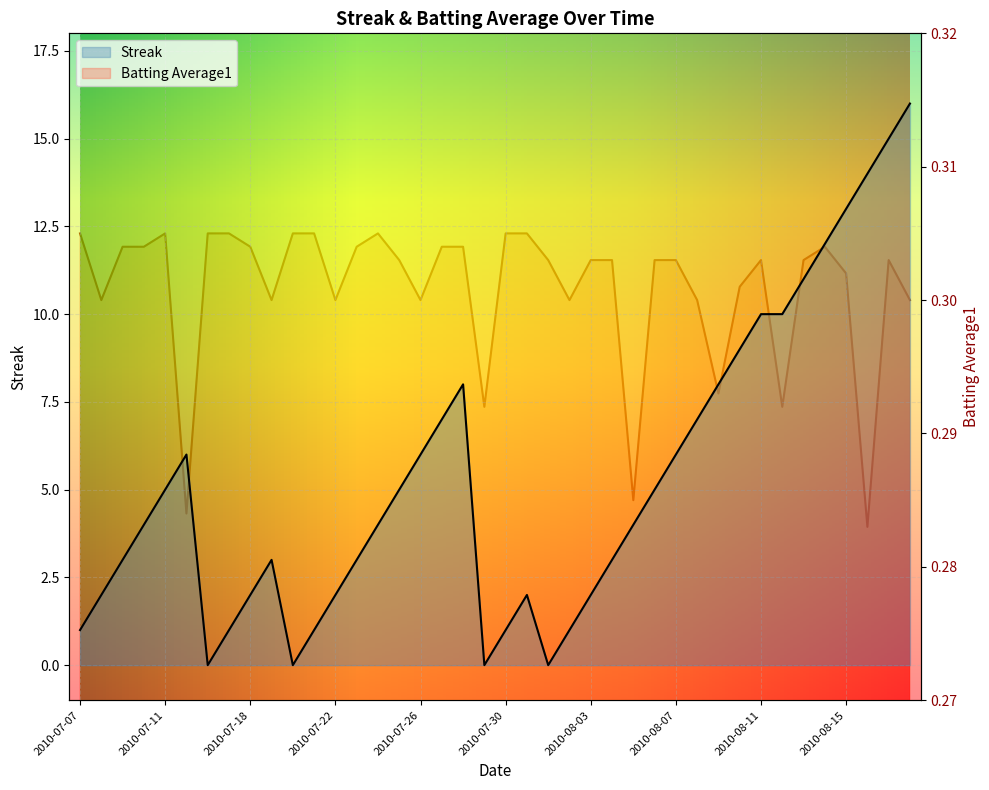

What is the value of the Batting Average1 point at the 23rd from the left?

0.3